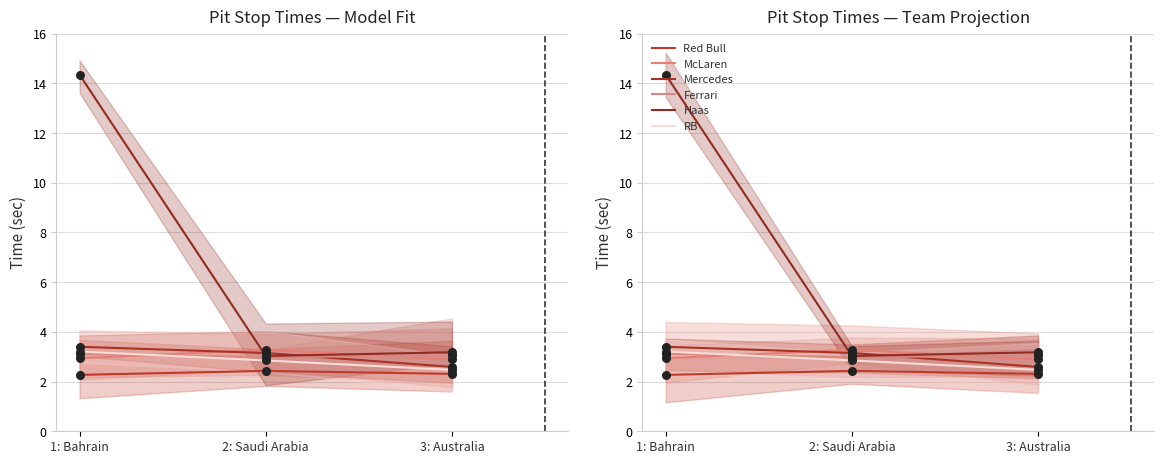

Which series has the largest total across all categories?

Haas